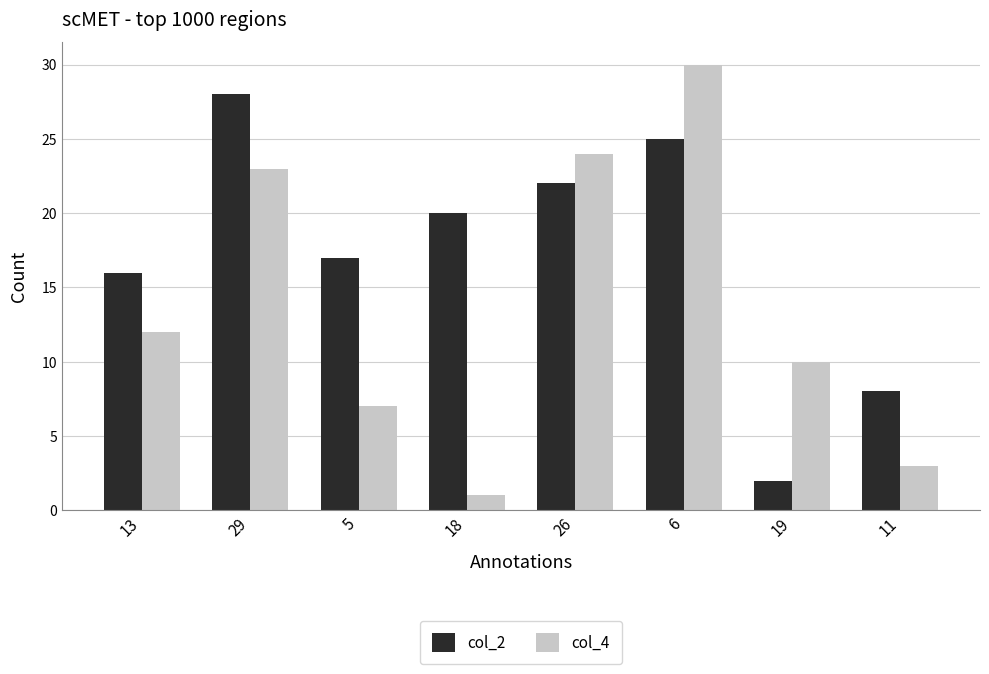

What position from the left is 18?

4